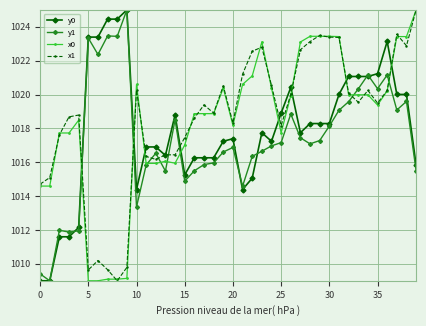

True or false: y0 has more than 0 interior local peaks.

True